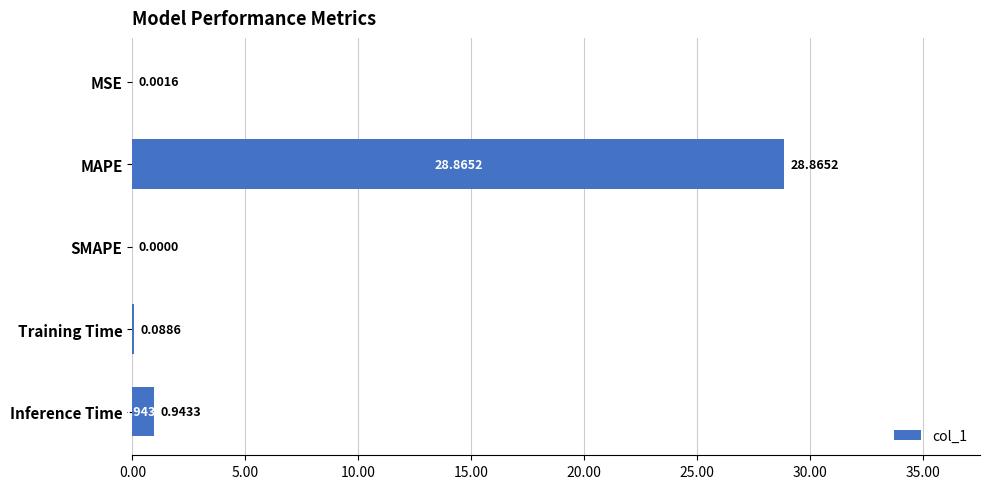

At which category does the chart reach its peak across all series?

MAPE